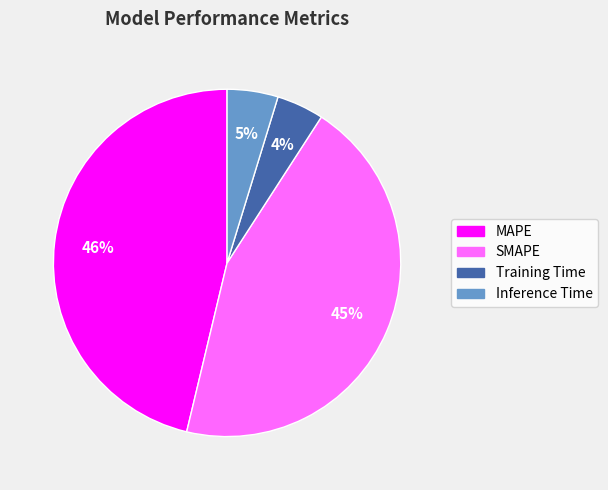

What percentage is the MAPE slice, to the nearest percent?

46%